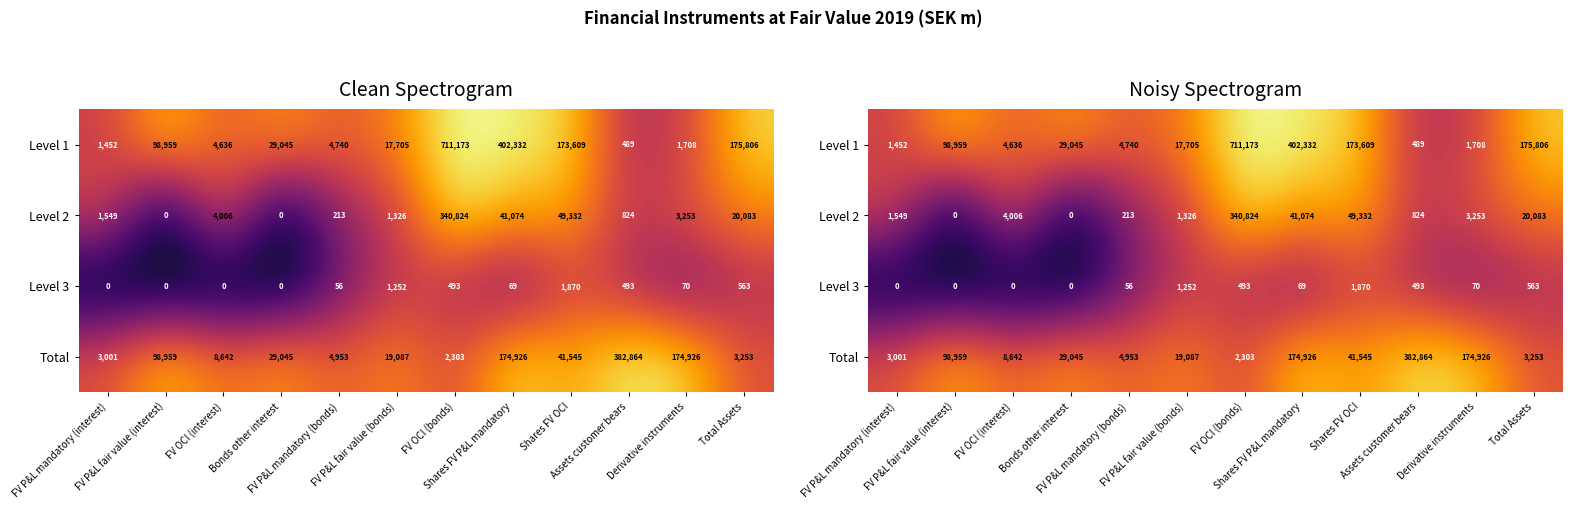

At which category does the chart reach its peak across all series?

FV OCI (bonds)